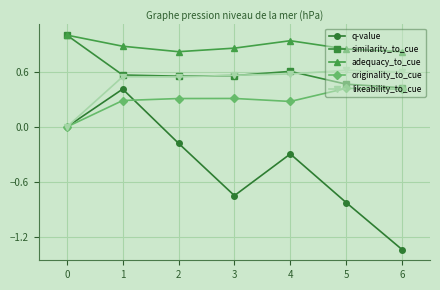

How many lines are shown in the chart?

5